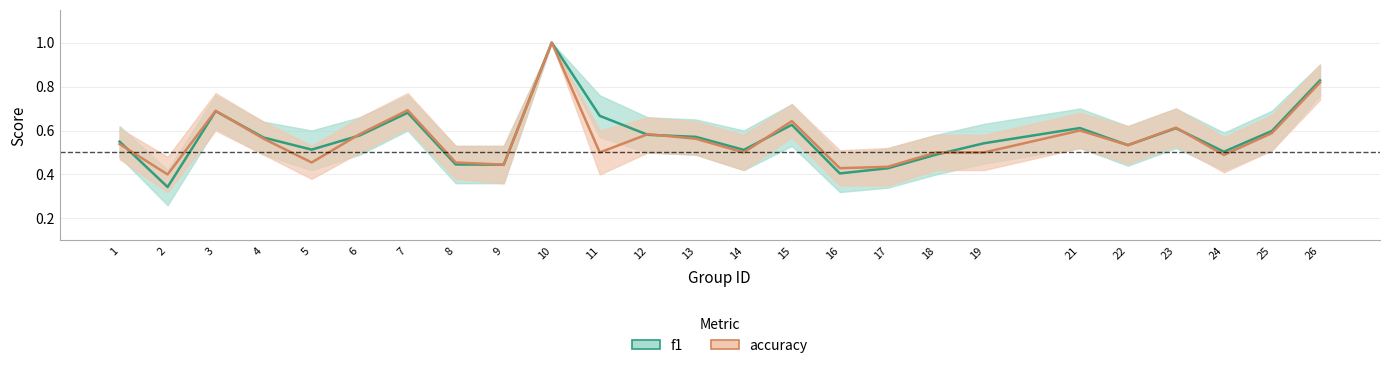

Does the chart have visible grid lines?

Yes